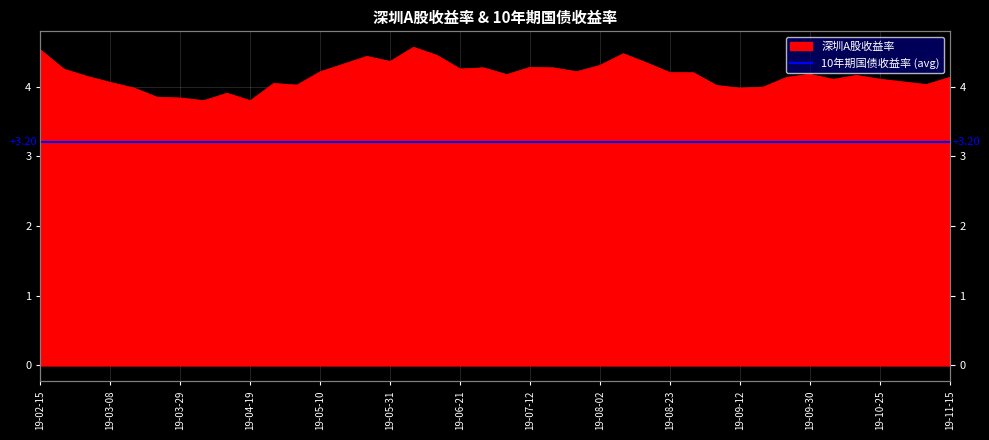

What is the difference between the maximum and minimum values?

0.8